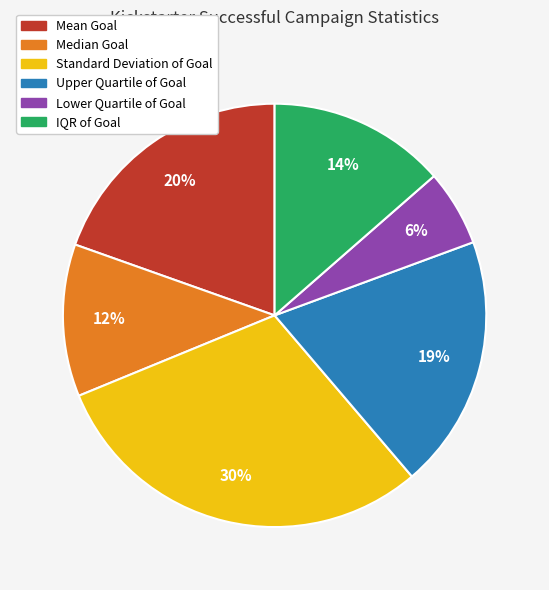

To the nearest percent, what is the difference between the largest and smallest slice percentages?

24%